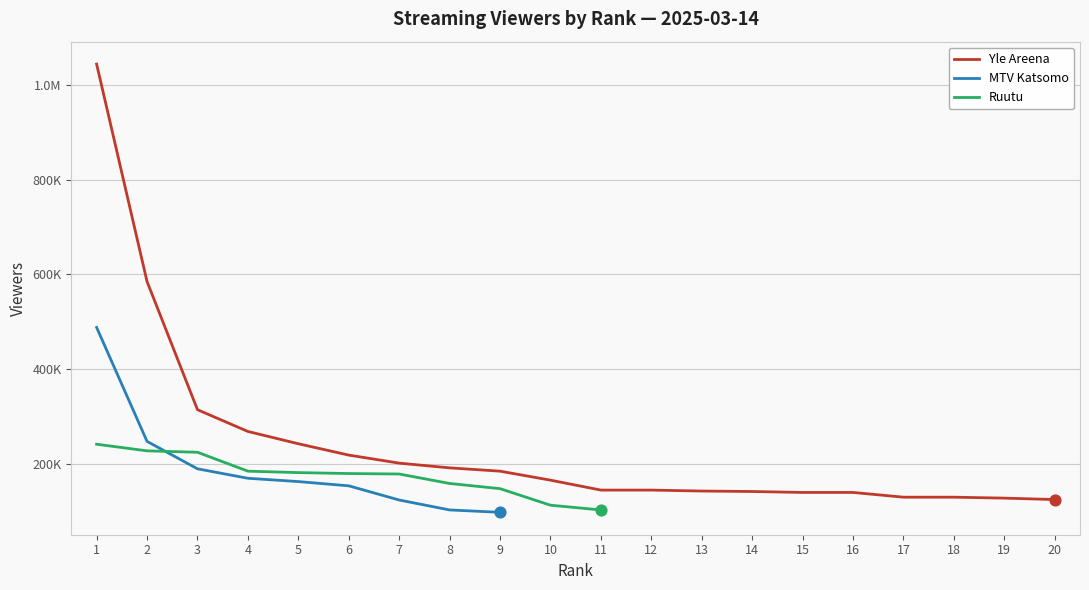

Which series contains the highest Y value?

Yle Areena